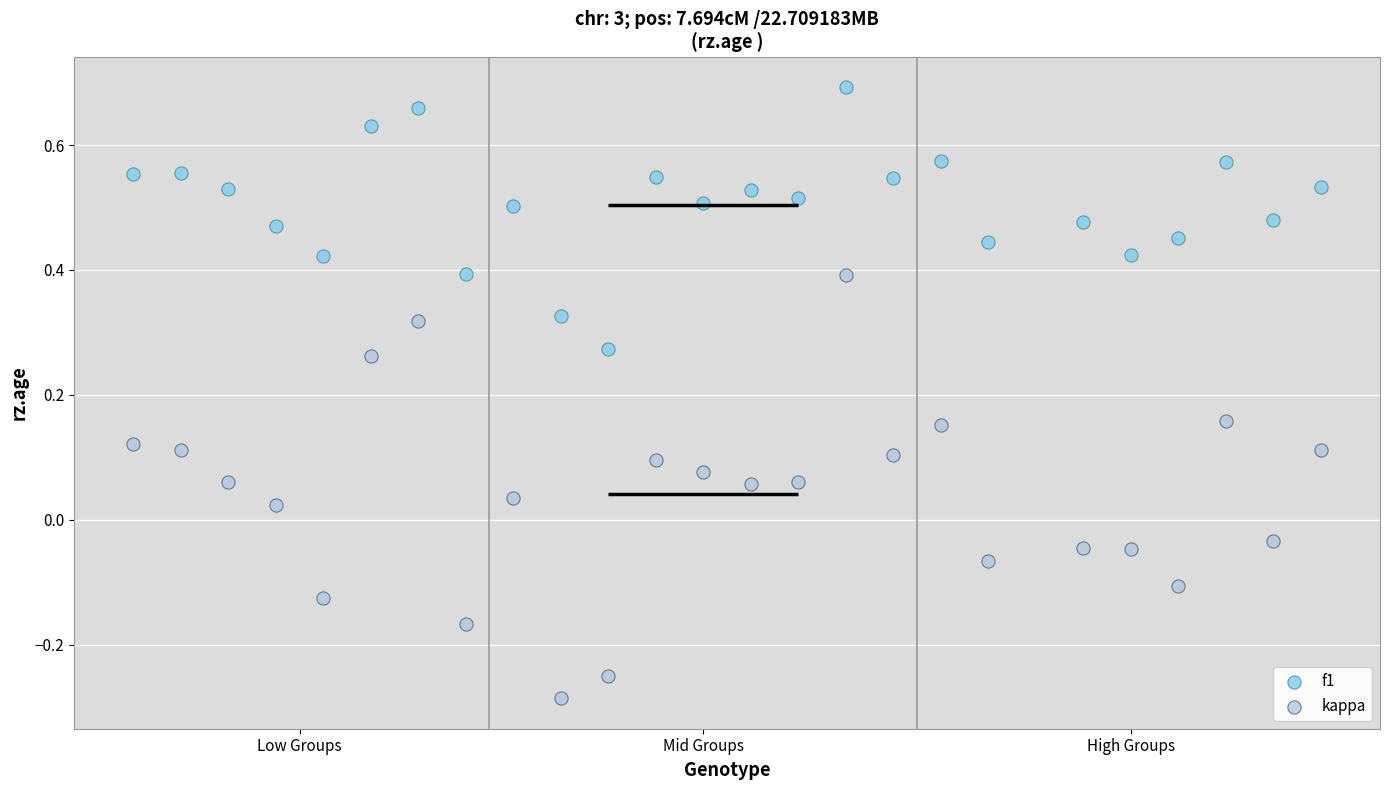

What is the X range (max minus min) for the scatter plot?

25.0